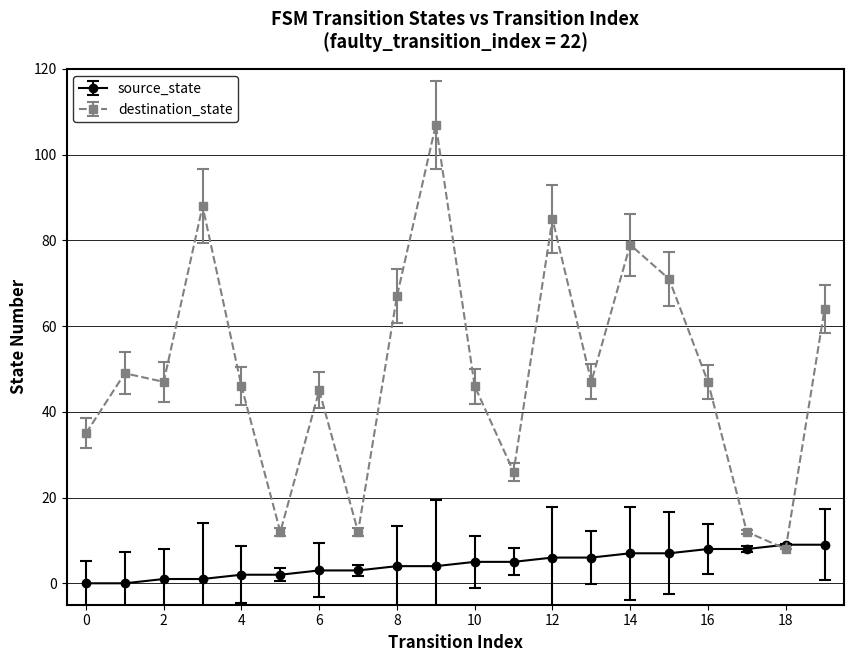

At how many categories does at least one series exceed 40?

14